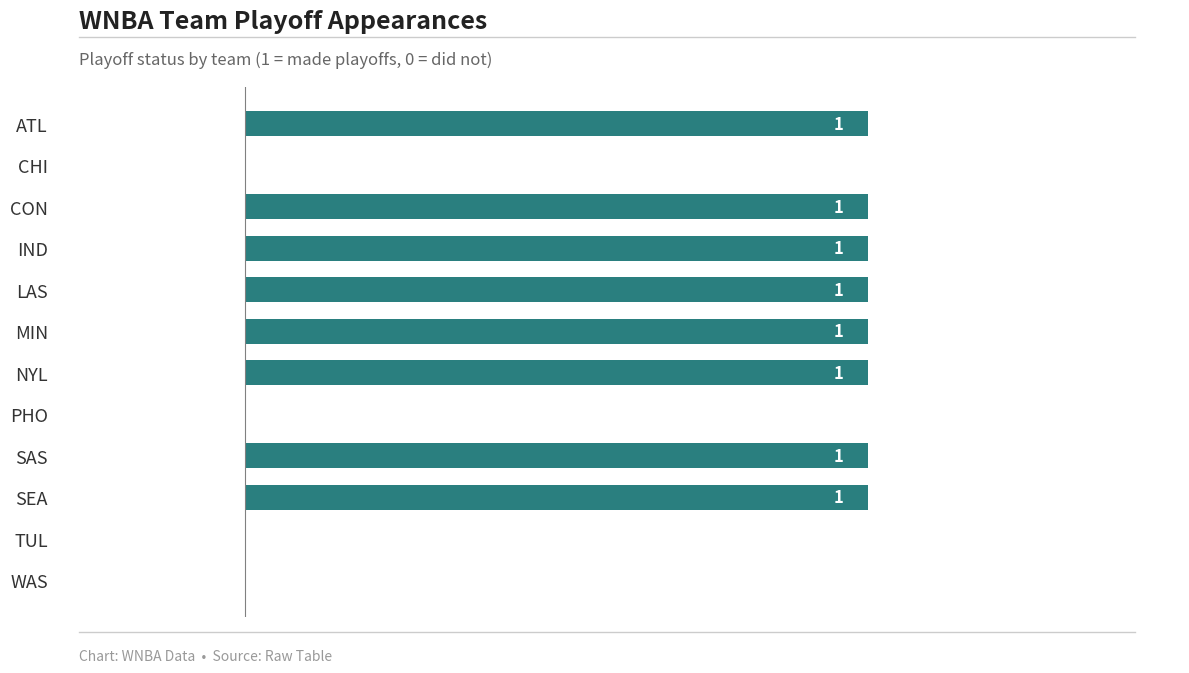

Between CHI and LAS, which is larger?

LAS